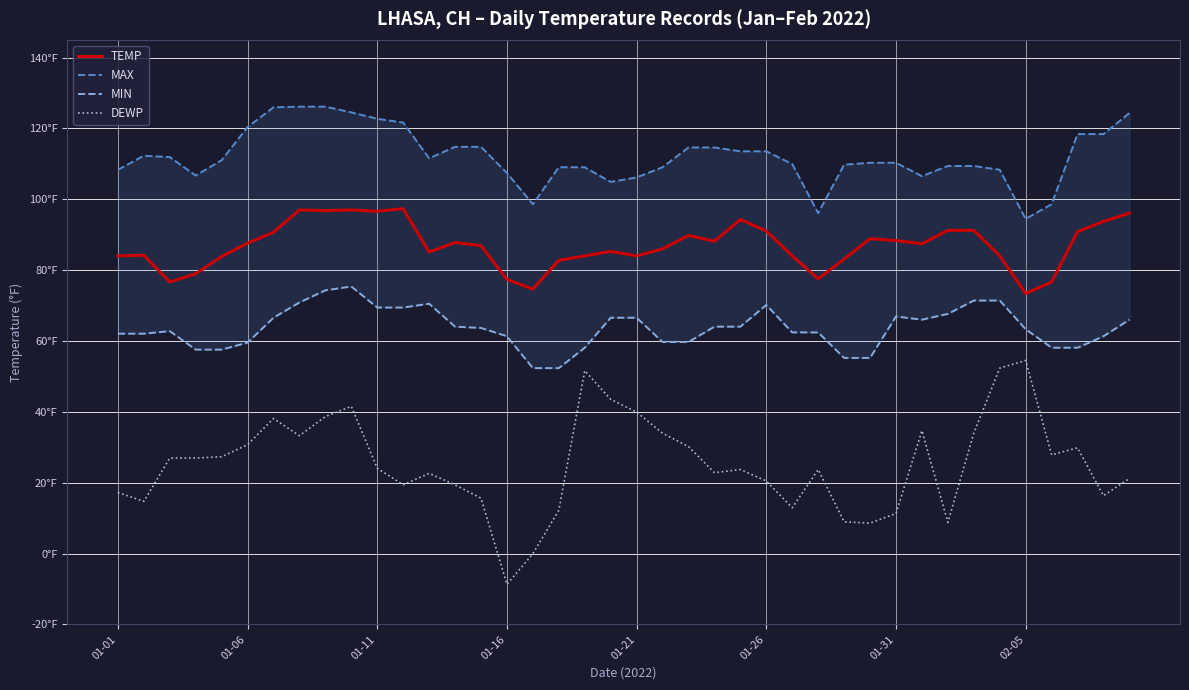

How many categories are shown in the chart?

40